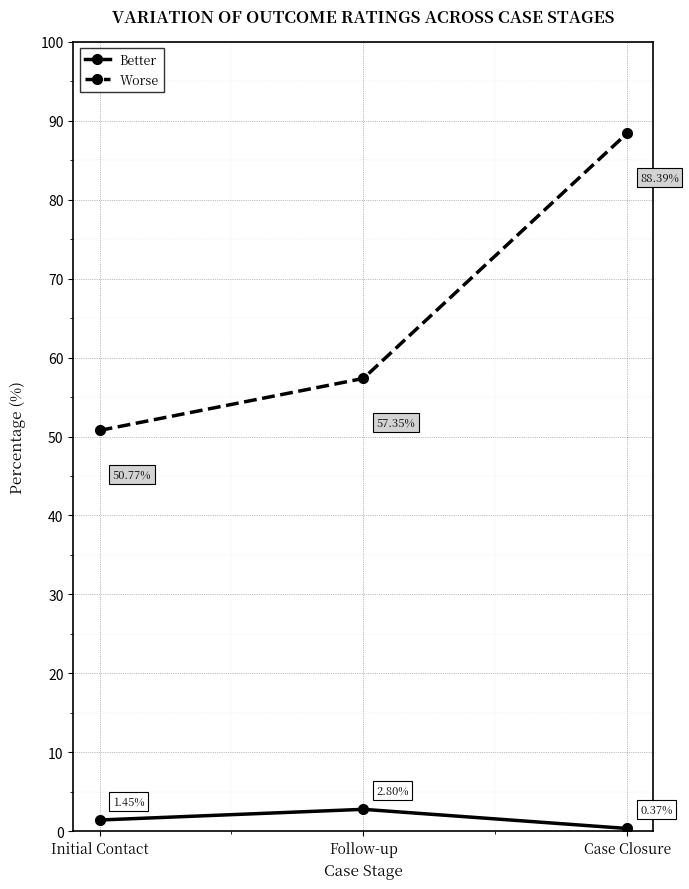

Which series has the largest range (max minus min)?

Worse